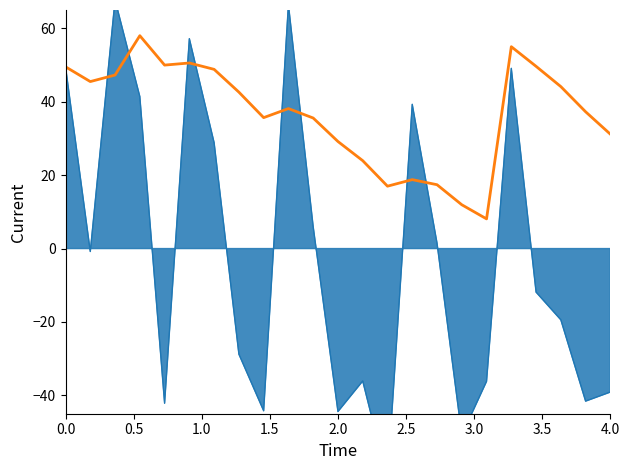

What is the sum of all values?

845.2